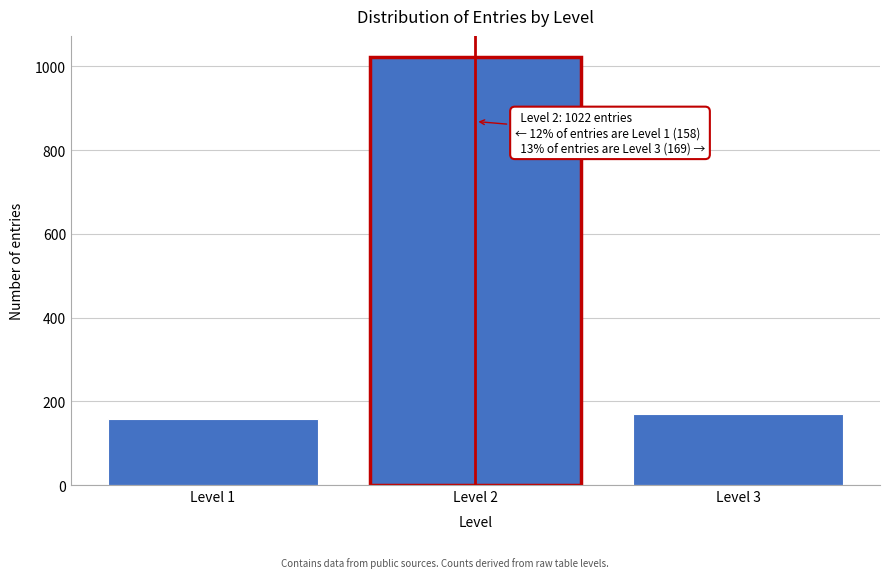

Reading right to left, transcribe all the data shown in this chart.

Level 3=169	Level 2=1022	Level 1=158